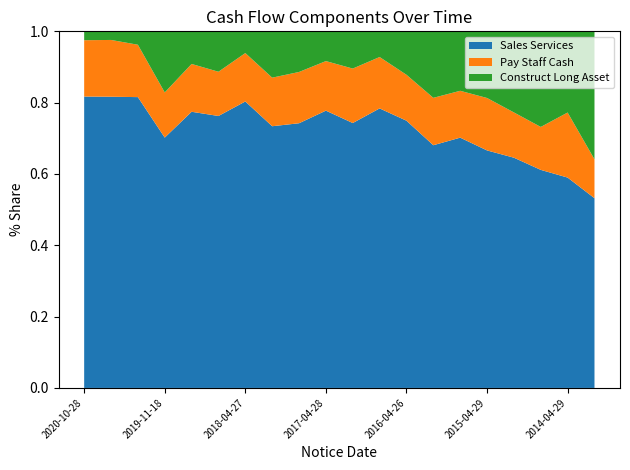

Reading left to right, extract all data points from this chart.

SALES_SERVICES: 2020-10-28=1670479755.8	2020-08-31=1044361918.8	2020-04-30=493816267.6	2019-11-18=906083381.3	2018-10-30=3150351250.4	2018-08-30=2064365173.3	2018-04-27=921352376.5	2017-10-31=3062506911.6	2017-08-30=1750919014.9	2017-04-28=879943862.5	2016-10-28=2696523641.0	2016-08-29=1655309639.8	2016-04-26=967923800.8	2015-10-31=2712543380.5	2015-08-29=1786957753.9	2015-04-29=689079165.4	2014-10-30=2153168158.1	2014-08-28=1258115089.3	2014-04-29=544318333.3	2013-10-29=1861886543.6
PAY_STAFF_CASH: 2020-10-28=322873909.4	2020-08-31=203638912.8	2020-04-30=88919616.7	2019-11-18=163494167.2	2018-10-30=545345911.6	2018-08-30=335850783.9	2018-04-27=155724999.8	2017-10-31=568212896.1	2017-08-30=339140436.8	2017-04-28=157228671.9	2016-10-28=554423251.9	2016-08-29=304357915.5	2016-04-26=166343168.3	2015-10-31=529709388.8	2015-08-29=334510256.6	2015-04-29=152111077.8	2014-10-30=423417297.6	2014-08-28=247659143.6	2014-04-29=168329802.4	2013-10-29=381829618.2
CONSTRUCT_LONG_ASSET: 2020-10-28=50907571.7	2020-08-31=30899896.5	2020-04-30=22769285.6	2019-11-18=221154315.8	2018-10-30=372146004.7	2018-08-30=306709840.9	2018-04-27=69858013.7	2017-10-31=542101850.6	2017-08-30=268877750.8	2017-04-28=94431595.8	2016-10-28=378899378.6	2016-08-29=152076876.8	2016-04-26=157354169.7	2015-10-31=743149928.3	2015-08-29=424584530.2	2015-04-29=193391607.8	2014-10-30=758327953.9	2014-08-28=551586641.2	2014-04-29=210070928.4	2013-10-29=1255977188.1